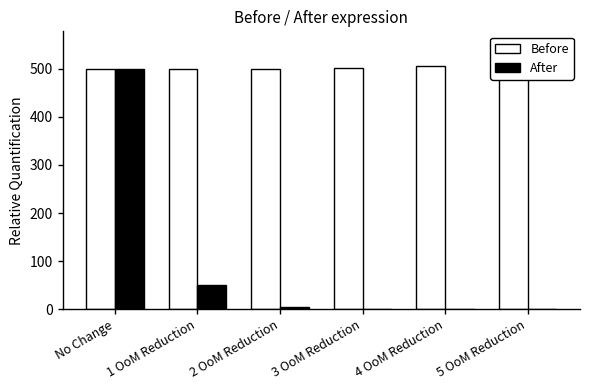

Between No Change and 5 OoM Reduction, which series saw the biggest shift?

After